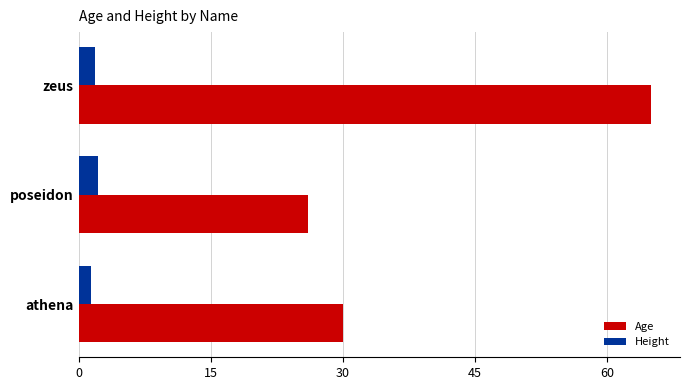

True or false: Height has a value of 1.4 at athena.

True